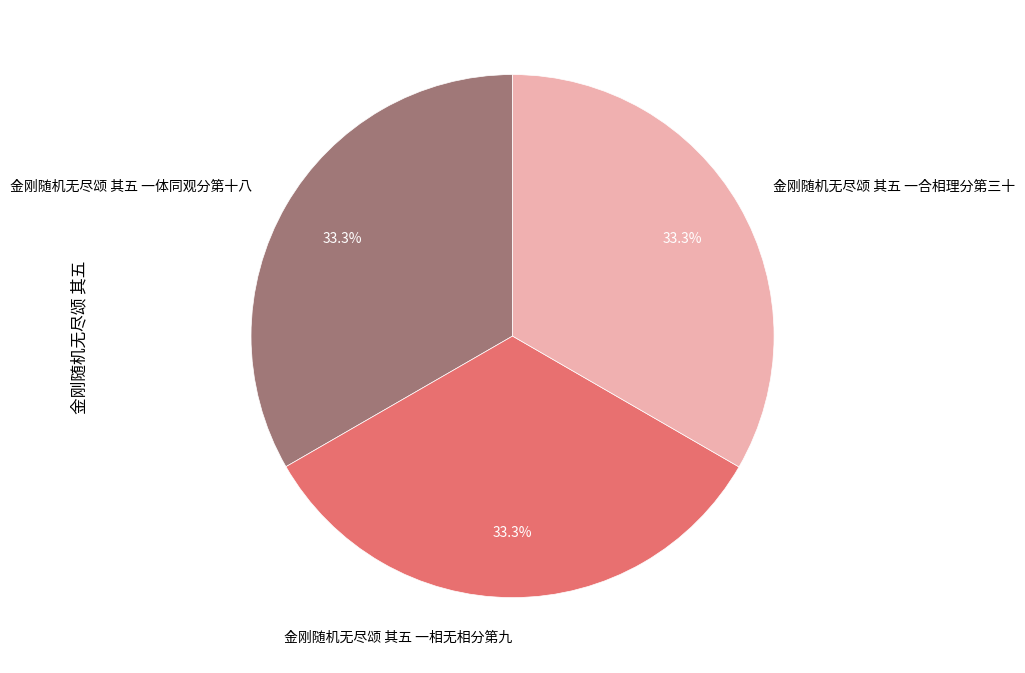

How much of the chart is everything except 金刚随机无尽颂 其五 一合相理分第三十?

66.7%